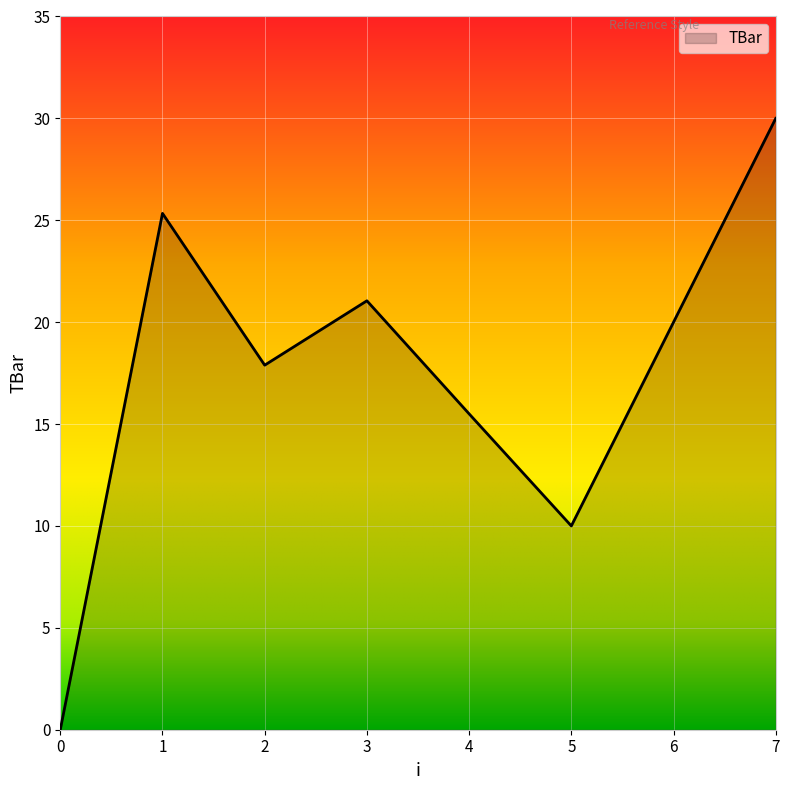

What is the sum of the values at 5 and 7?

40.0